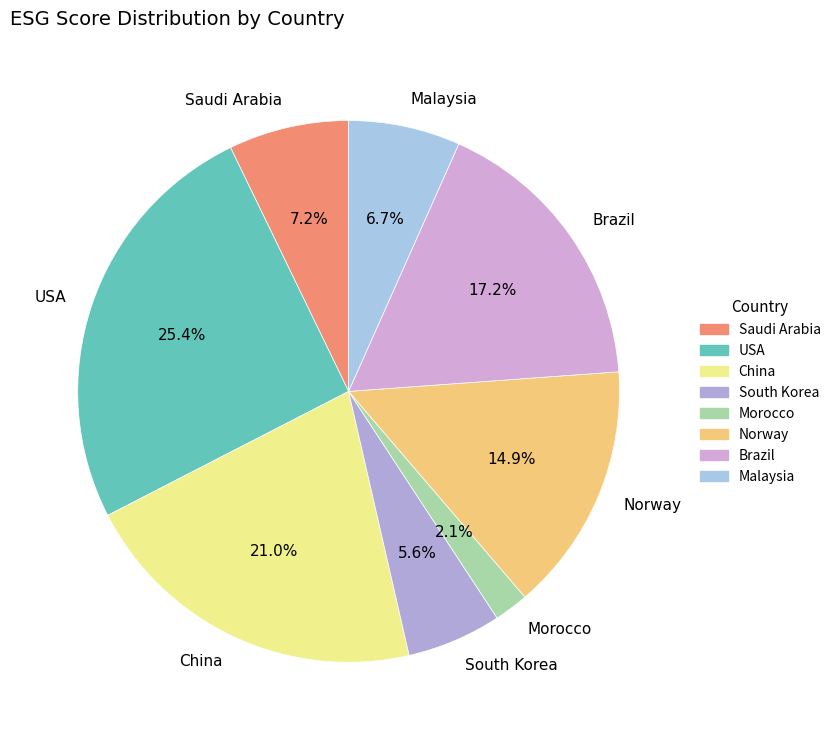

What is the smallest slice in the pie chart?

Morocco